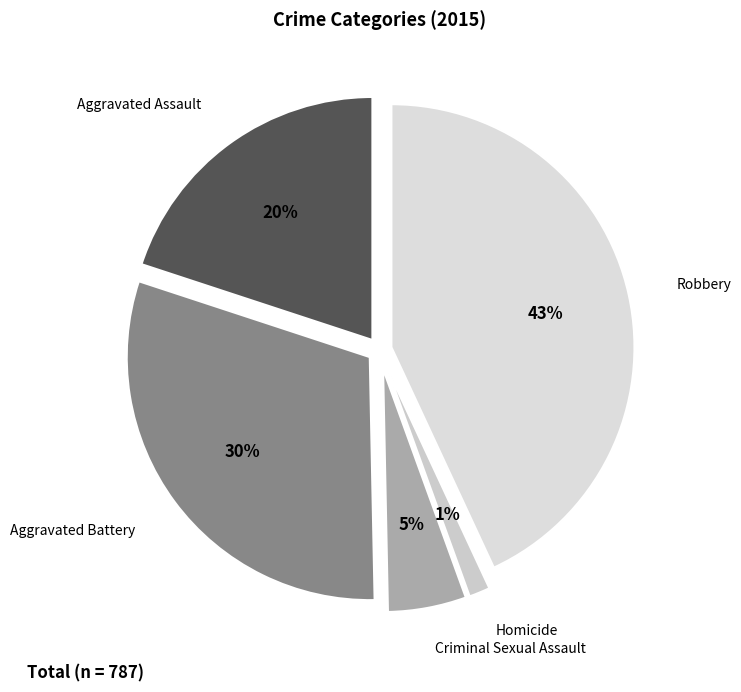

Which category has the biggest portion of the pie?

Robbery